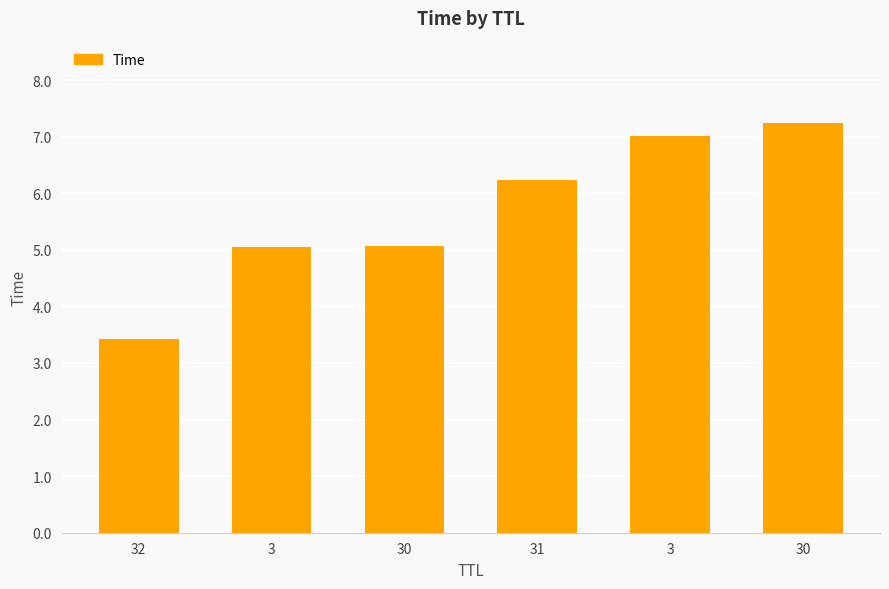

How many distinct data groups are displayed?

1